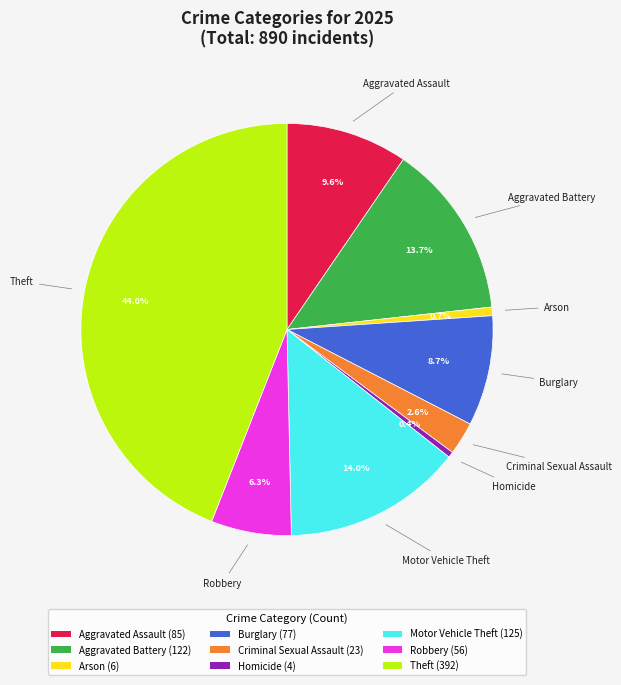

True or false: Homicide accounts for 15% of the total.

False